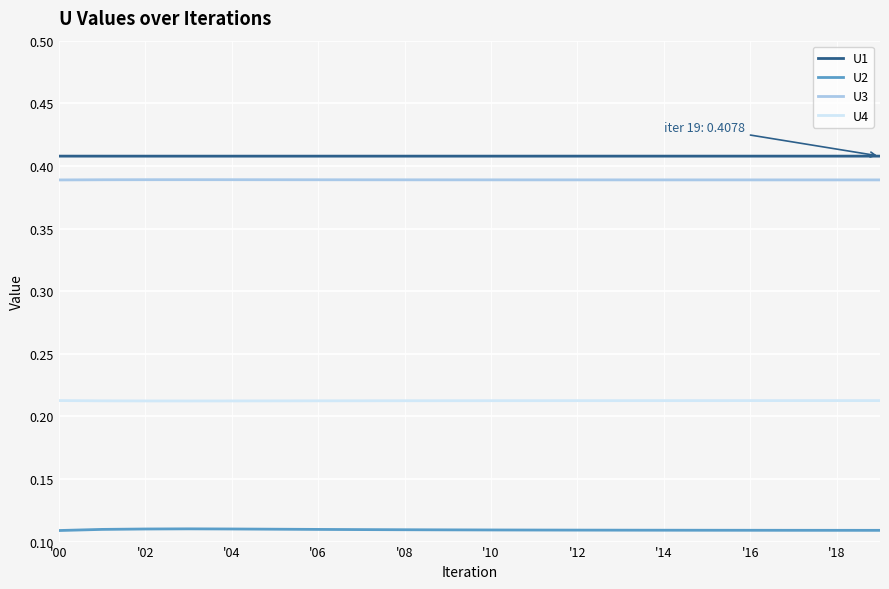

Rank the series by their maximum value, from lowest to highest.

U2, U4, U3, U1